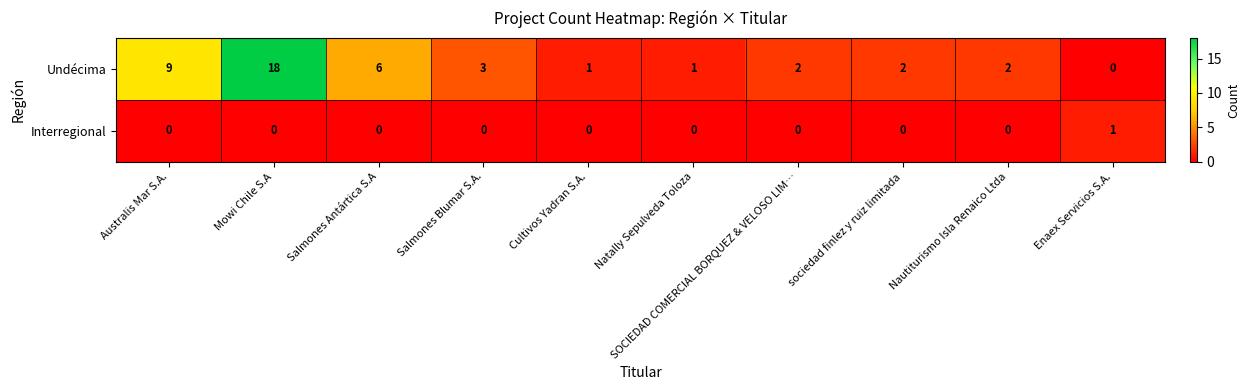

Rank the series by their maximum value, from highest to lowest.

Undécima, Interregional